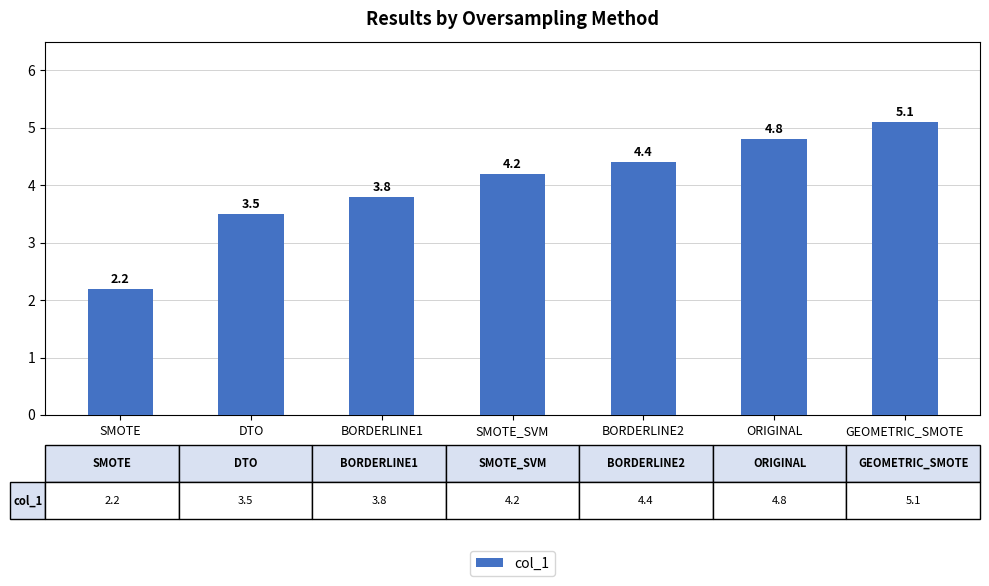

Does the chart contain stacked bars?

No